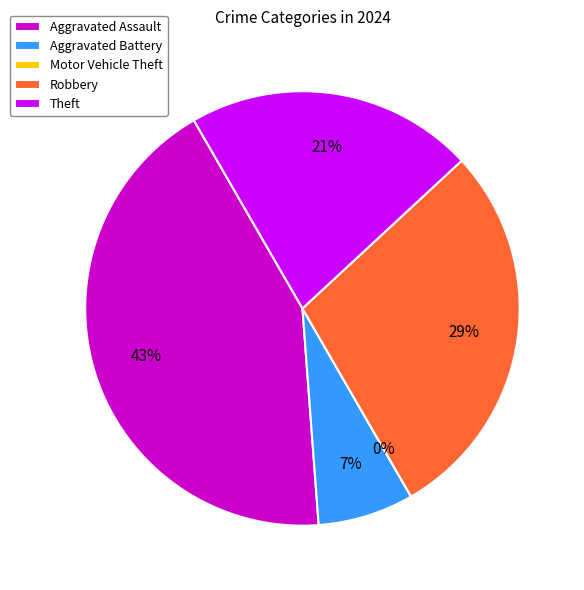

To the nearest percent, what percentage of the pie is Theft?

21%